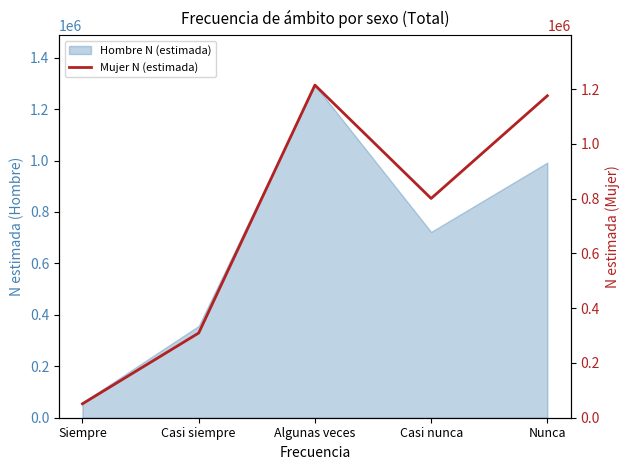

The value at Siempre is 50871. True or false?

True